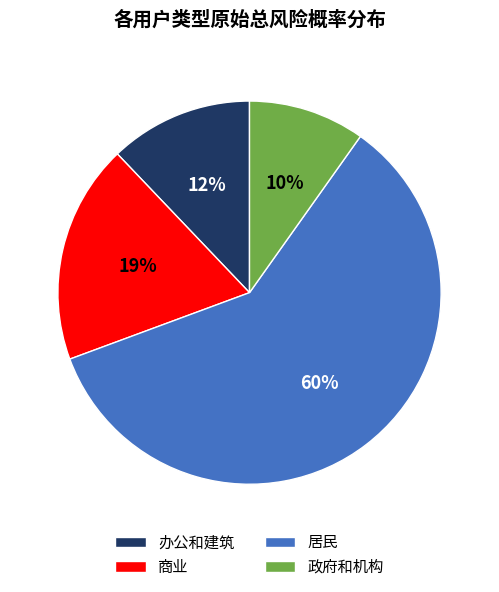

Combined, do 政府和机构 and 居民 account for over 50%?

Yes